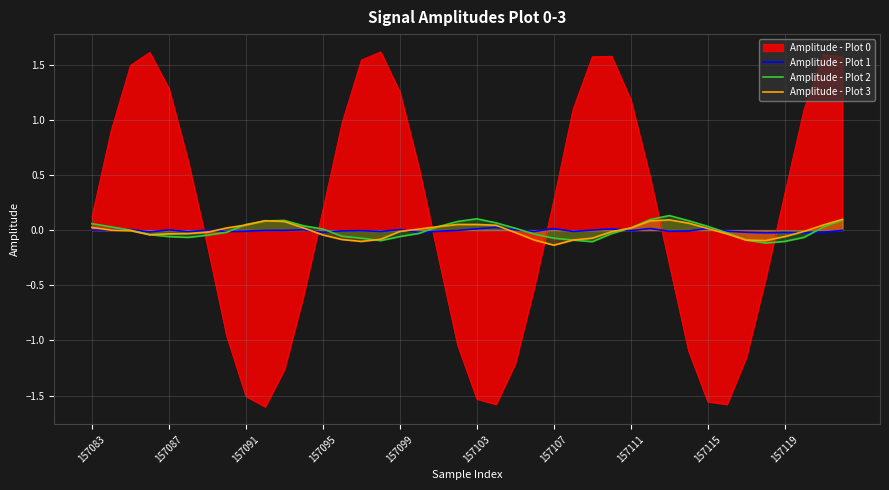

True or false: Amplitude - Plot 2 and Amplitude - Plot 0 intersect in this chart.

True